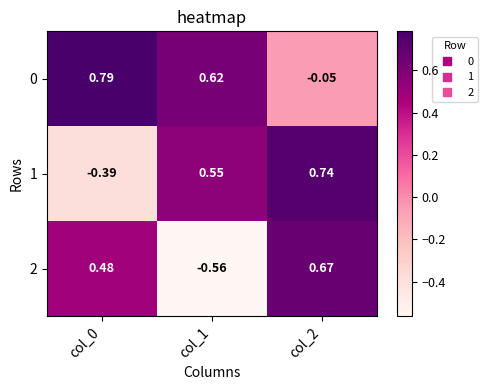

Is the value of 1 at col_1 greater than the value of 0 at col_2?

Yes